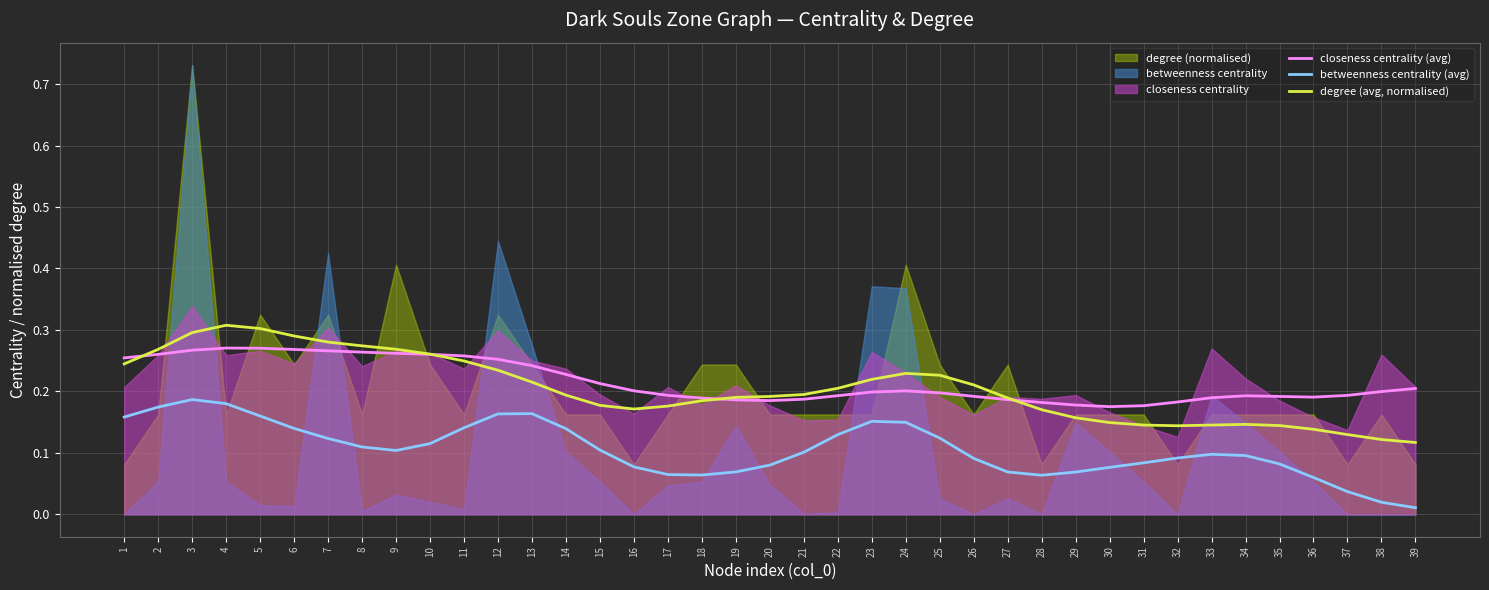

True or false: degree (avg, normalised) has more than 0 points higher than both neighbors.

True